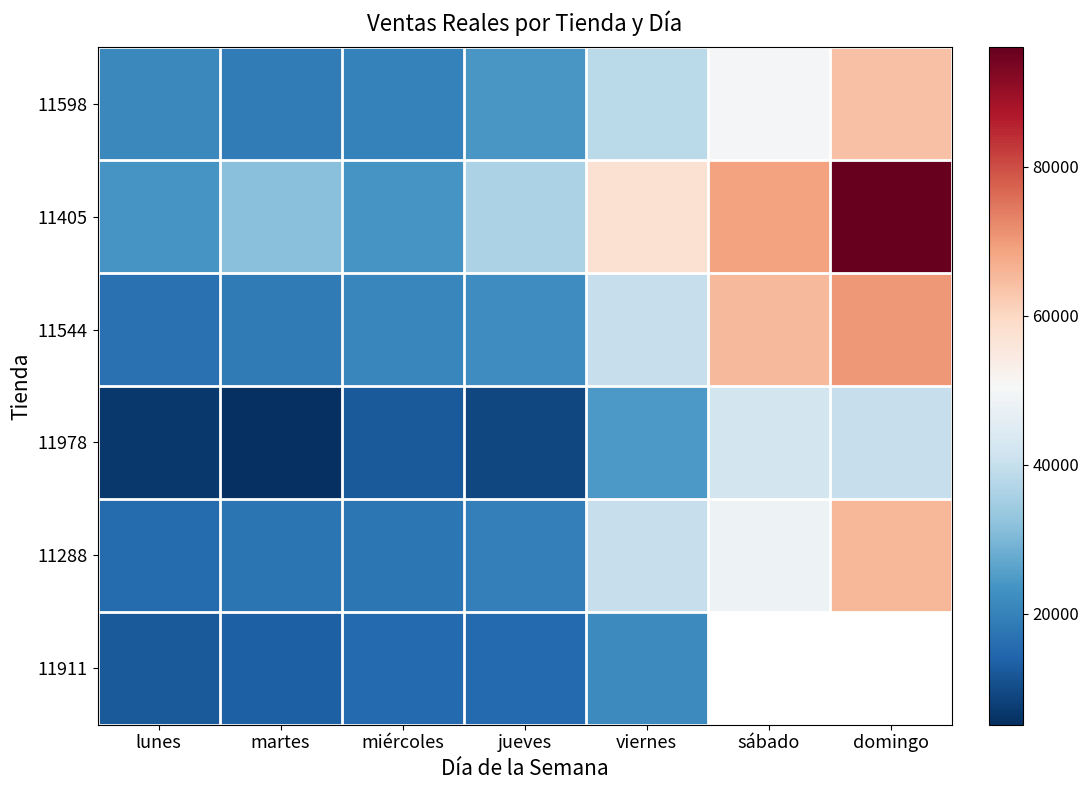

What is the average value of the 11544 series?

36245.1